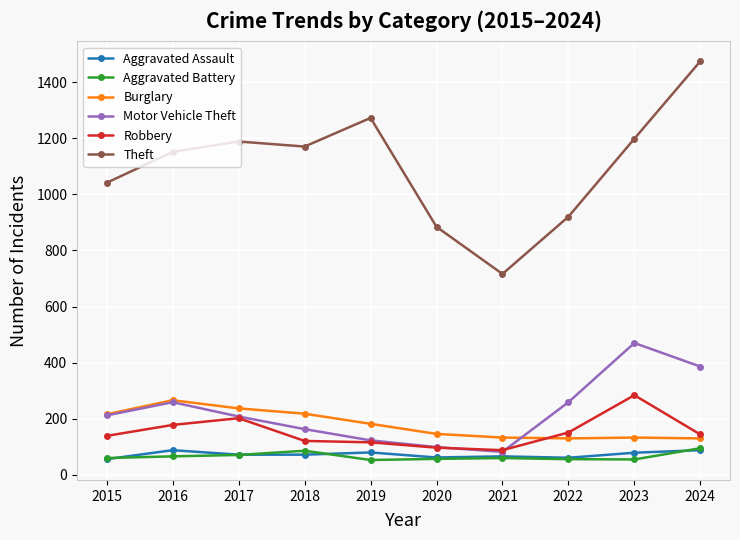

What is the minimum value for Burglary?

130